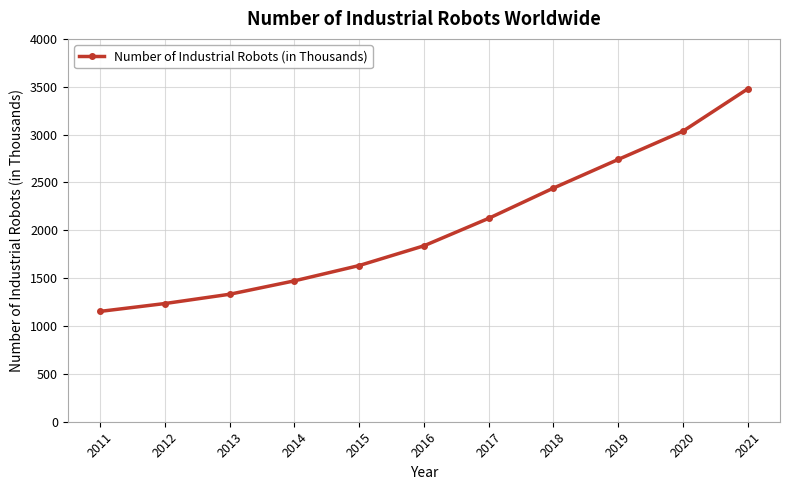

How many distinct data groups are displayed?

1